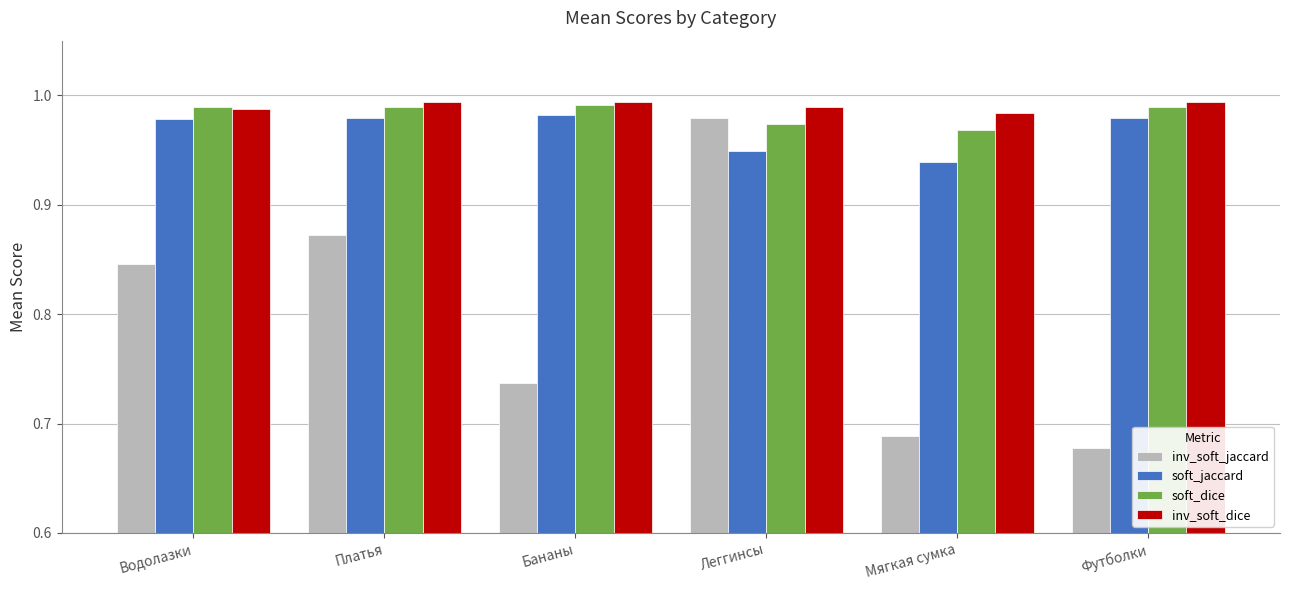

What is the sum of the soft_jaccard values at Платья and Бананы?

2.0